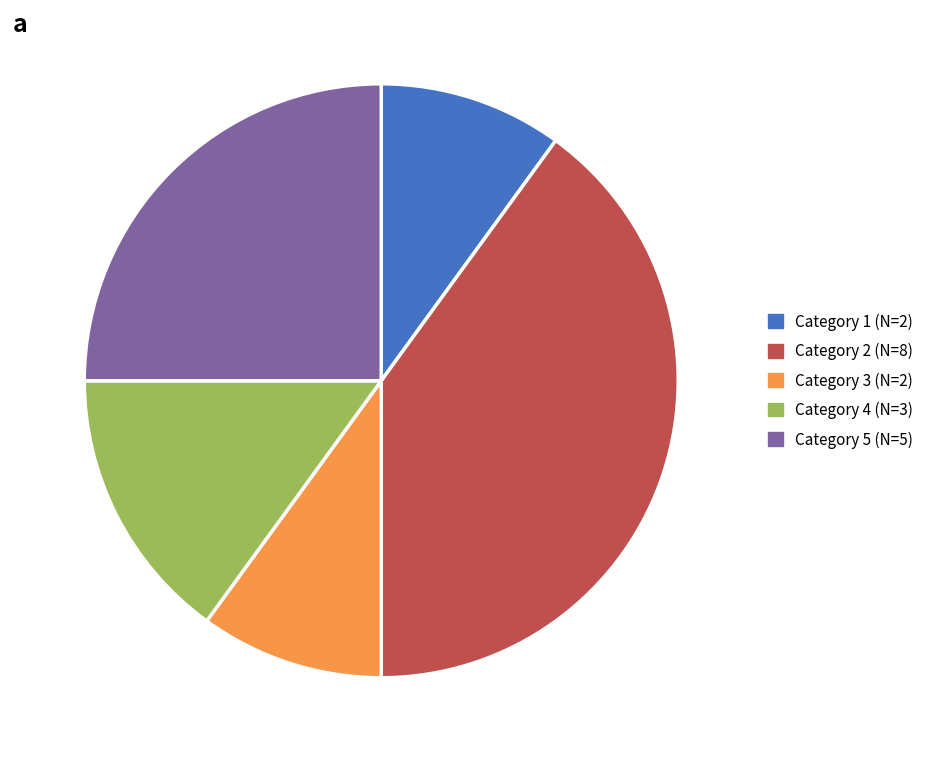

Do Category 4 (N=3) and Category 3 (N=2) together represent more than half of the pie?

No